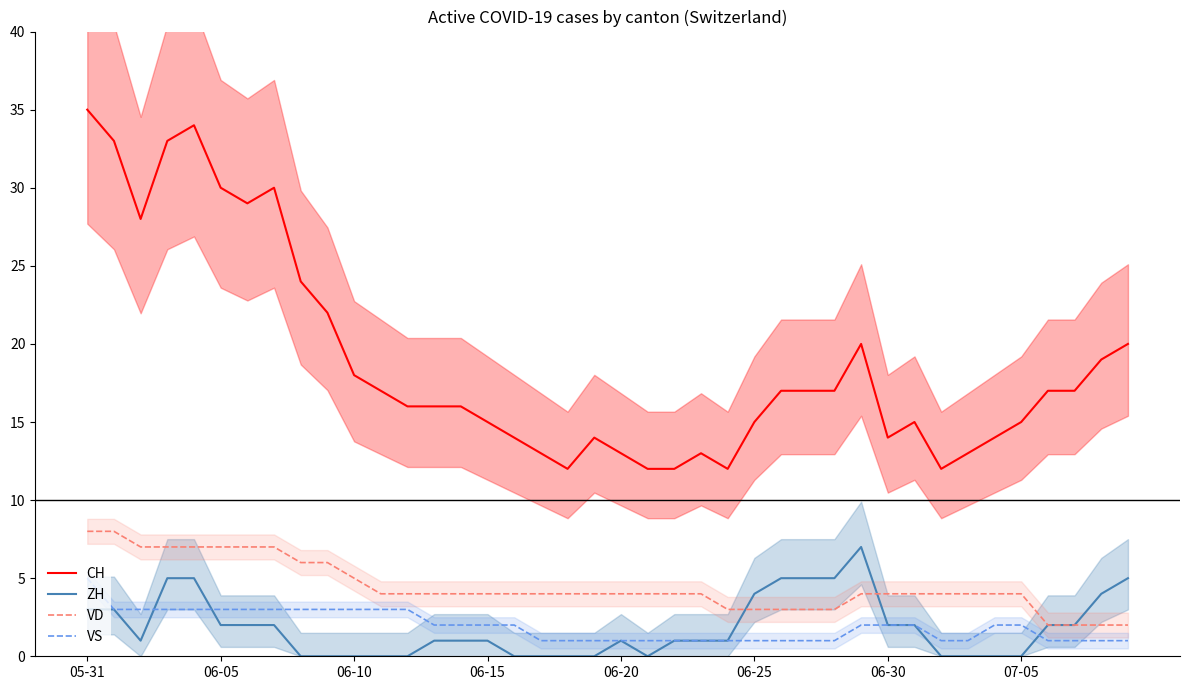

How many series are shown in this chart?

4